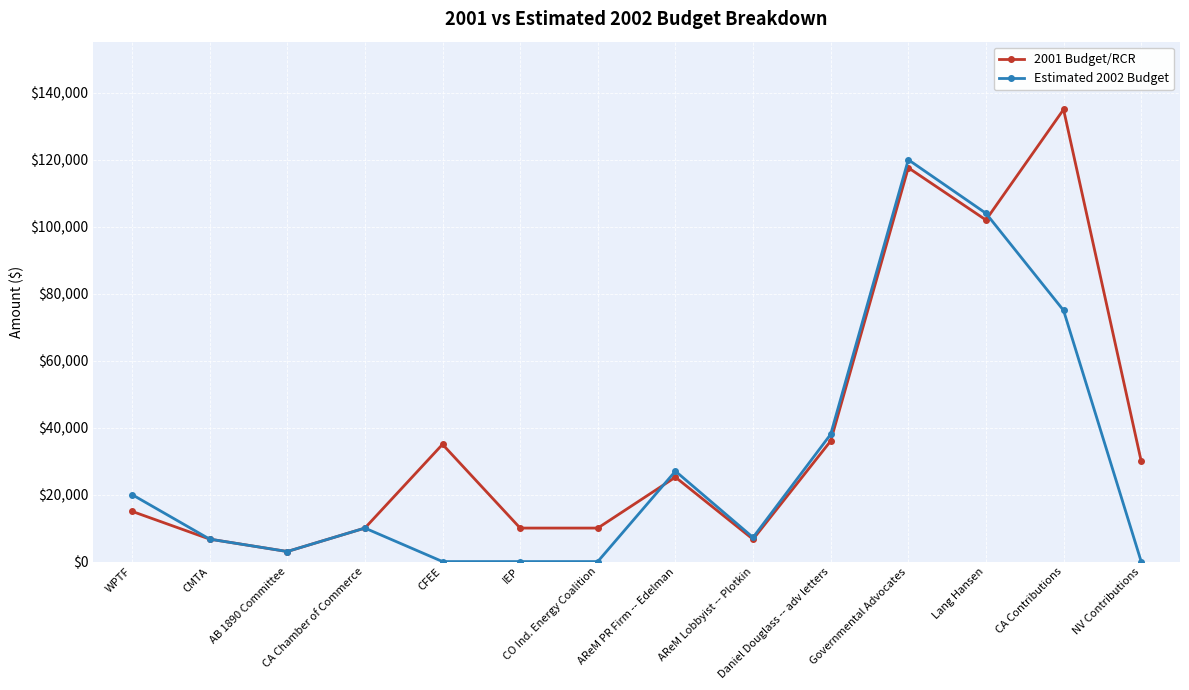

At which category is the sum across all series the highest?

Governmental Advocates